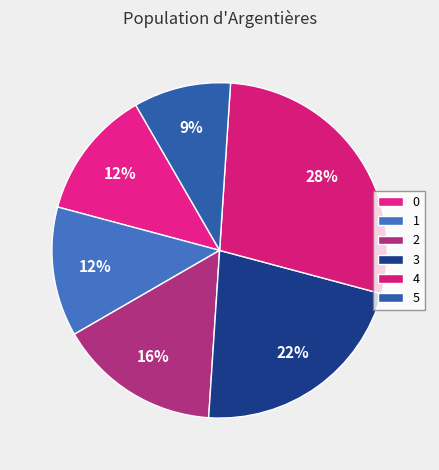

How many slices are in this pie chart?

6